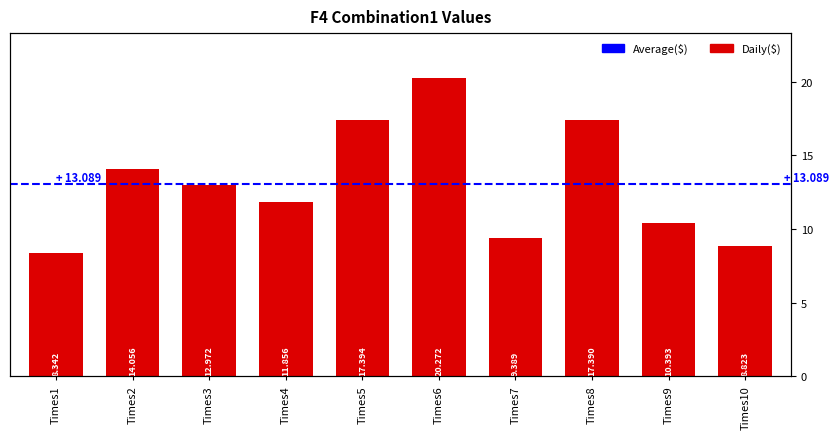

What is the difference between the maximum and minimum values?

11.9